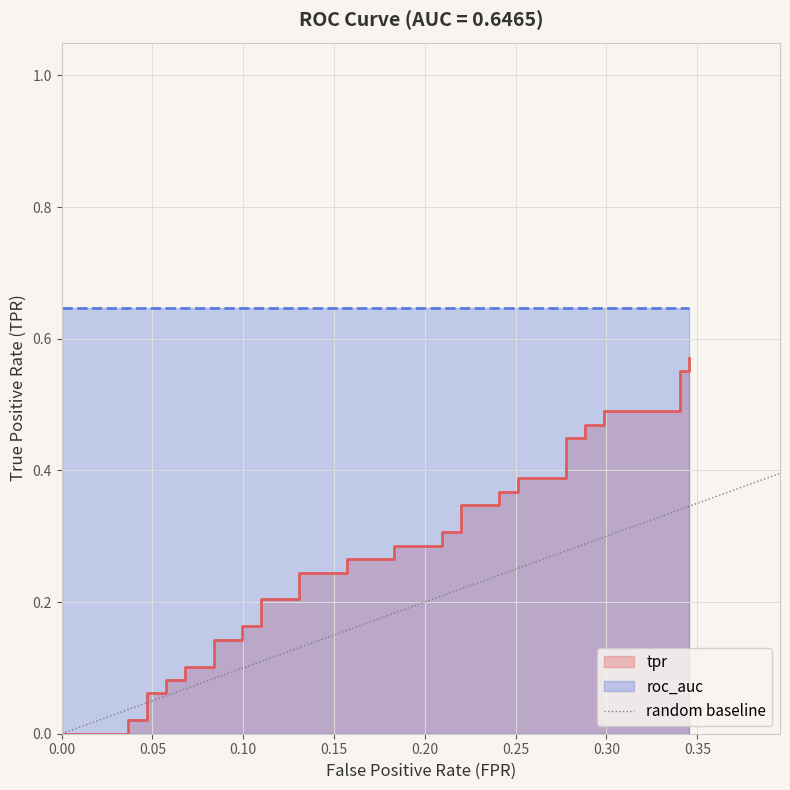

Between 0.05 and 0.00, which is larger?

0.05